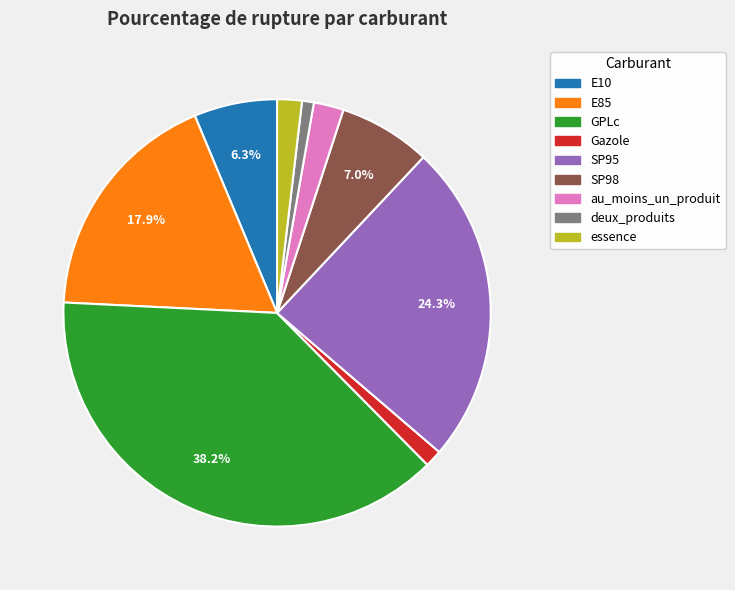

Which slice is the largest?

GPLc